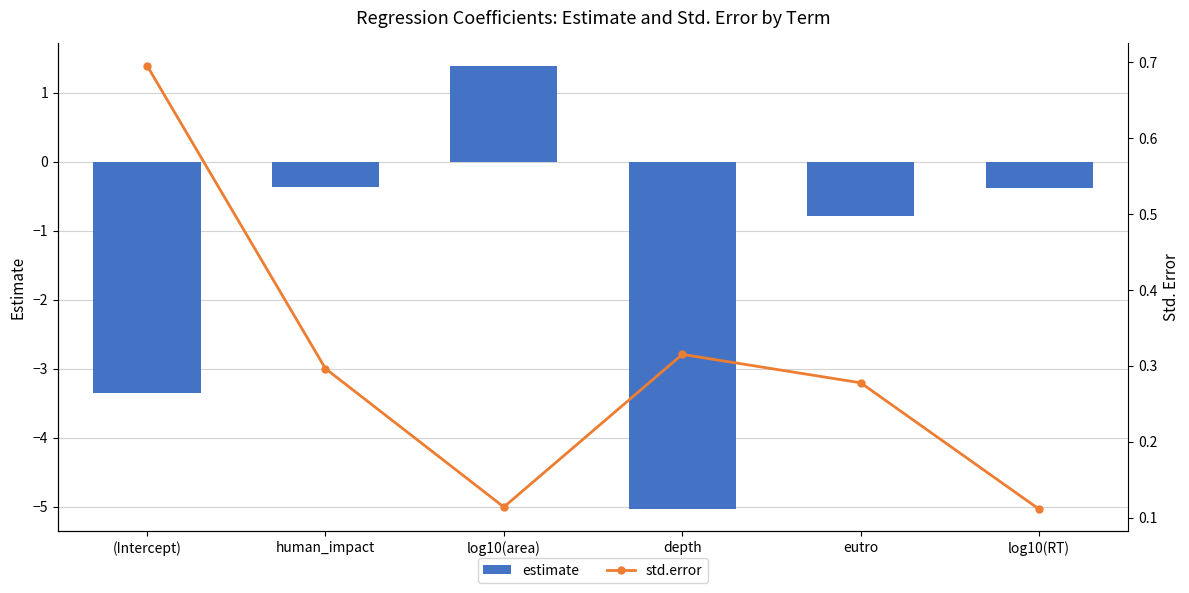

What is the value of the estimate bar at the 6th from the left?

-0.4